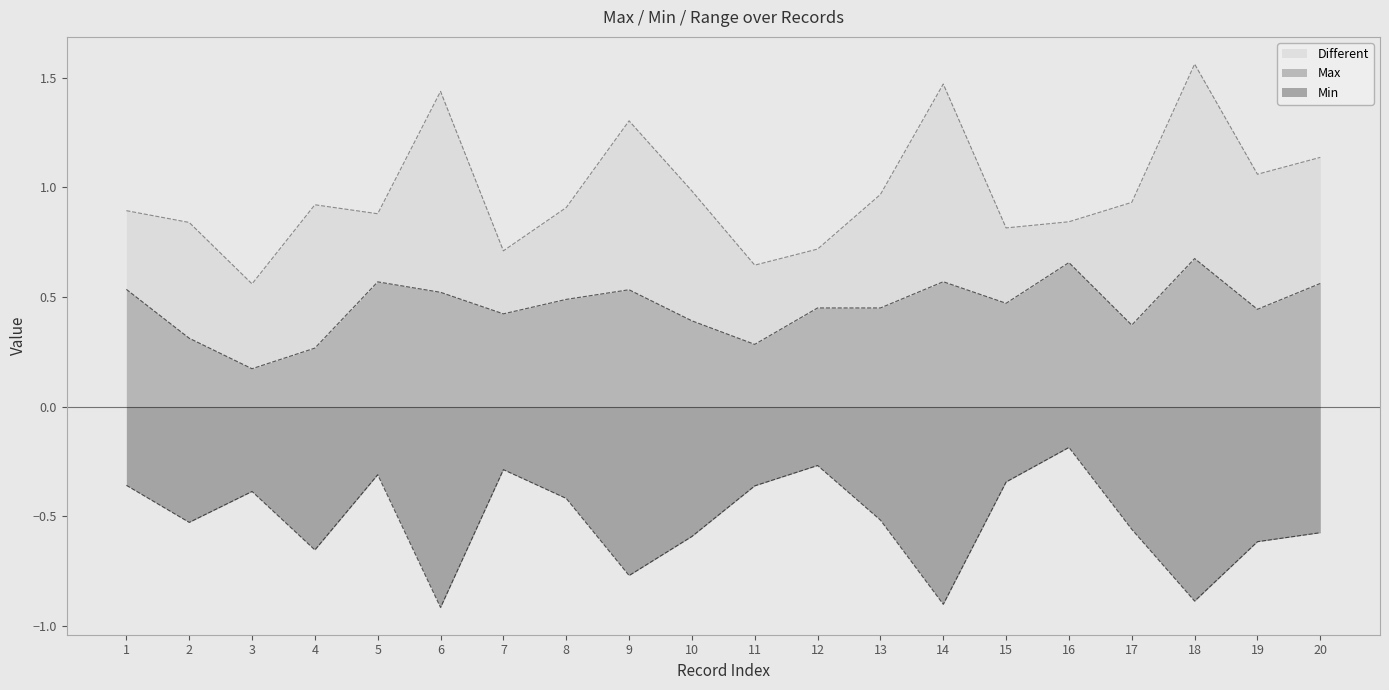

At which category is the sum across all series the highest?

18